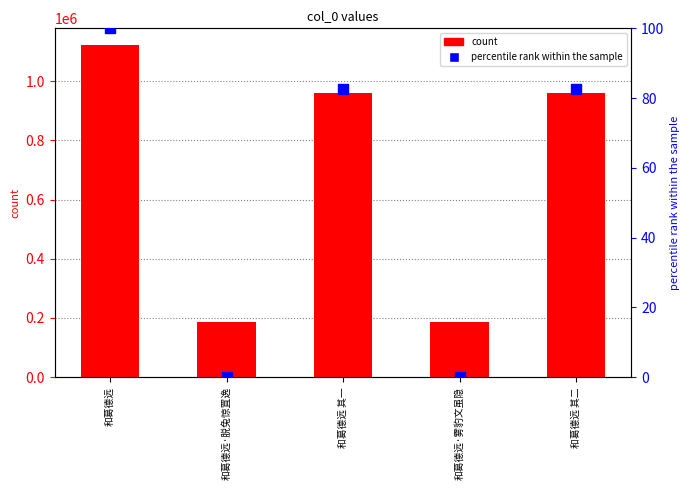

Which series has the largest total across all categories?

col_0